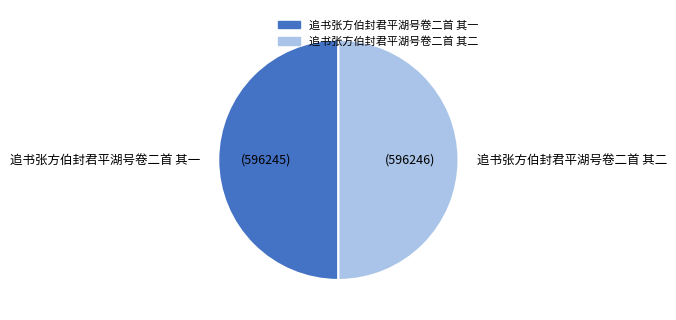

The 追书张方伯封君平湖号卷二首 其一 slice represents 36% of the pie. True or false?

False